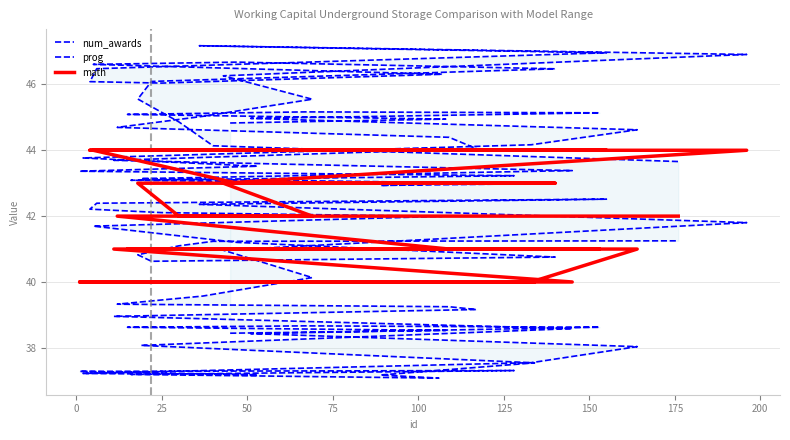

How many data points in num_awards are less than 44?

12